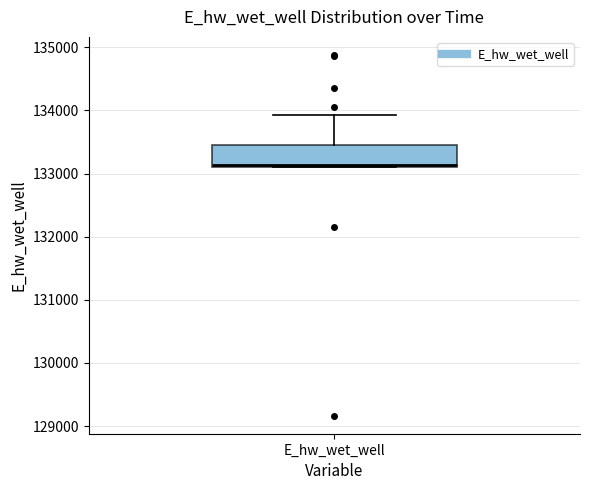

Transcribe this box plot: give where the median line is, the range the box spans, and where the two whiskers end, as read against the y-axis. The values are not printed on the chart, so give them approximately, as read against the axis.

median 133100 (just above the box's lower edge), box 133100 to 133500, whiskers 133100 to 133900